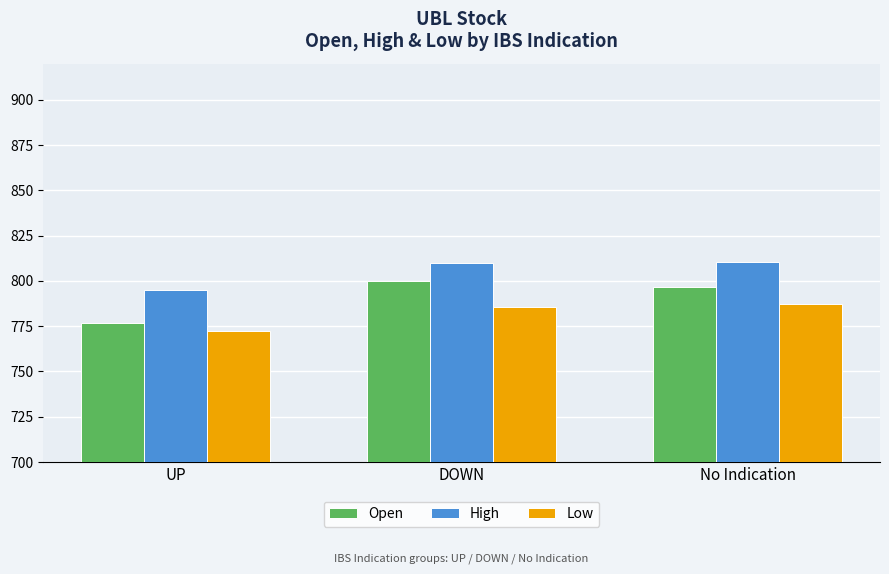

What is the difference between the maximum and second lowest values in the Low series?

1.4